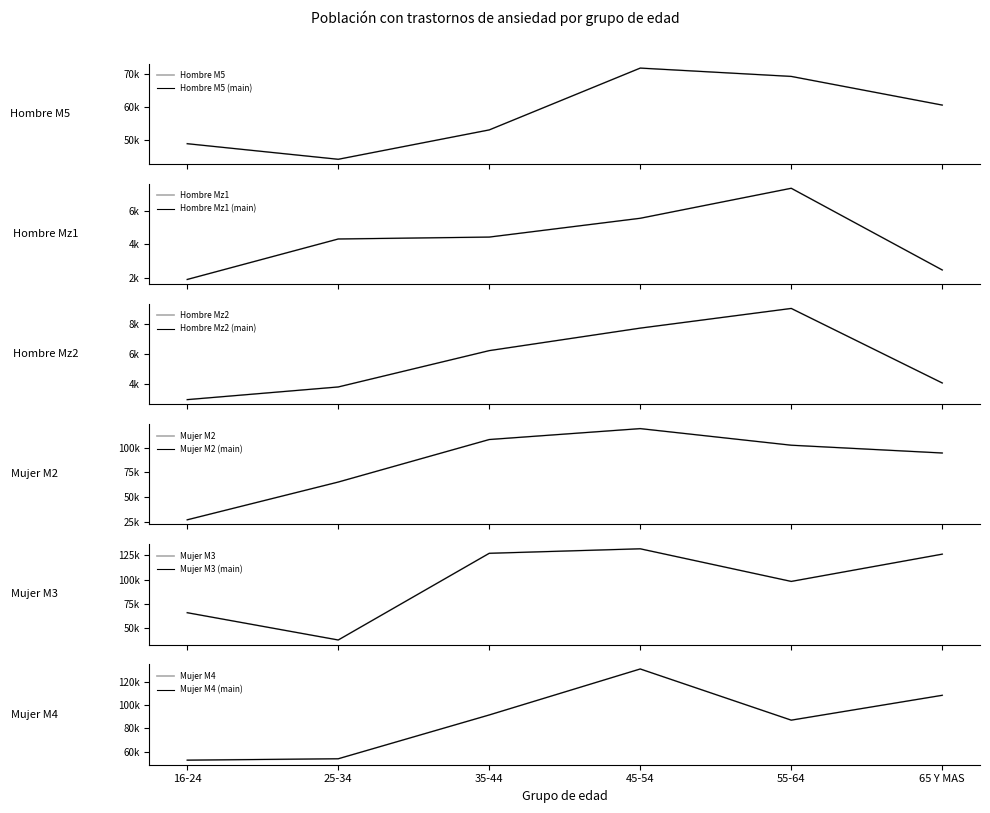

The value of Hombre Mz2 at 45-54 is 2924. True or false?

False